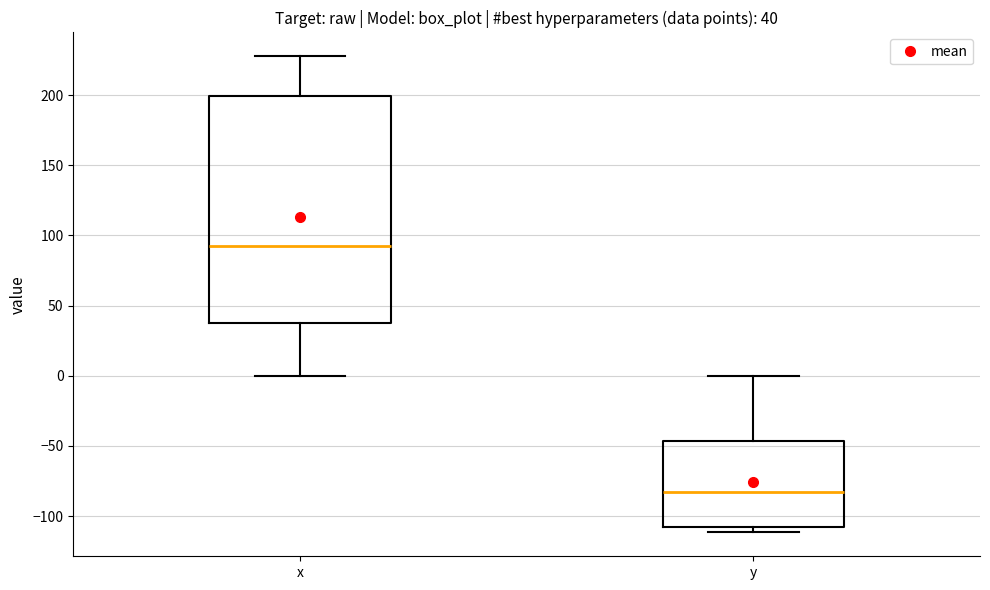

Which box is the tallest, from its lower edge to its upper edge?

x